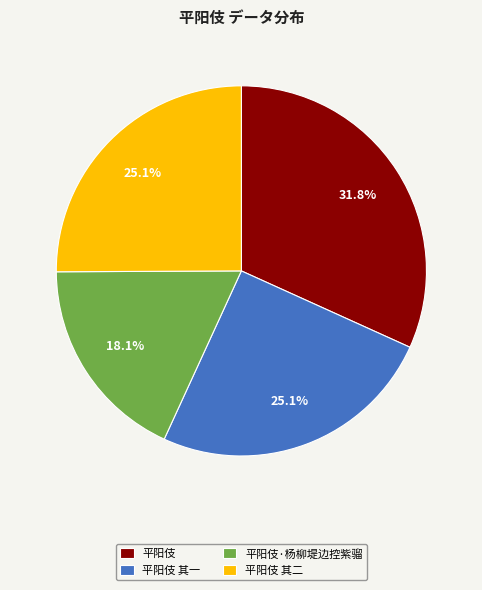

What percentage is the 平阳伎 其二 slice, to the nearest percent?

25%